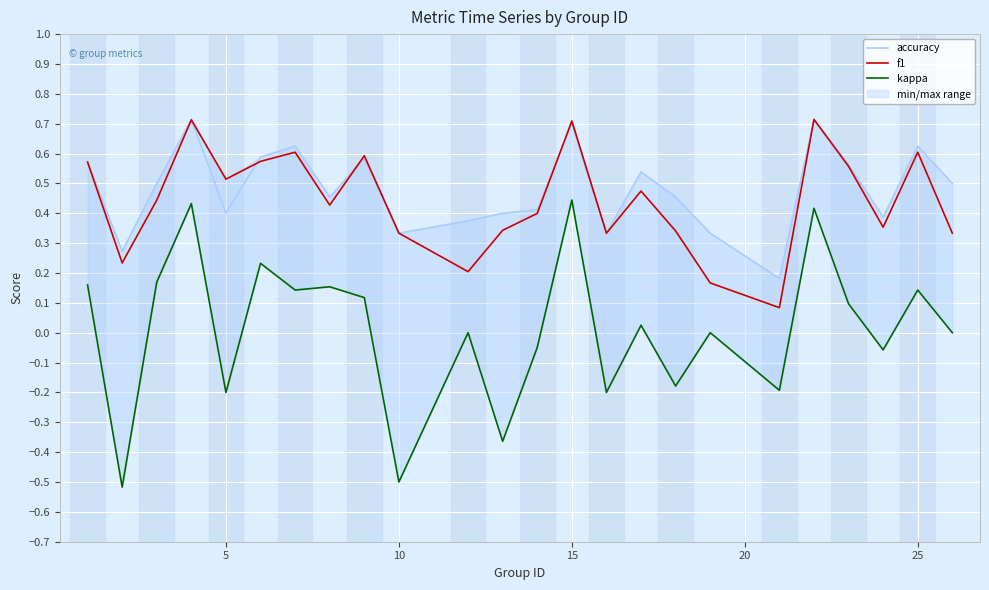

Which series ends up on top after the final intersection of f1 and accuracy?

f1